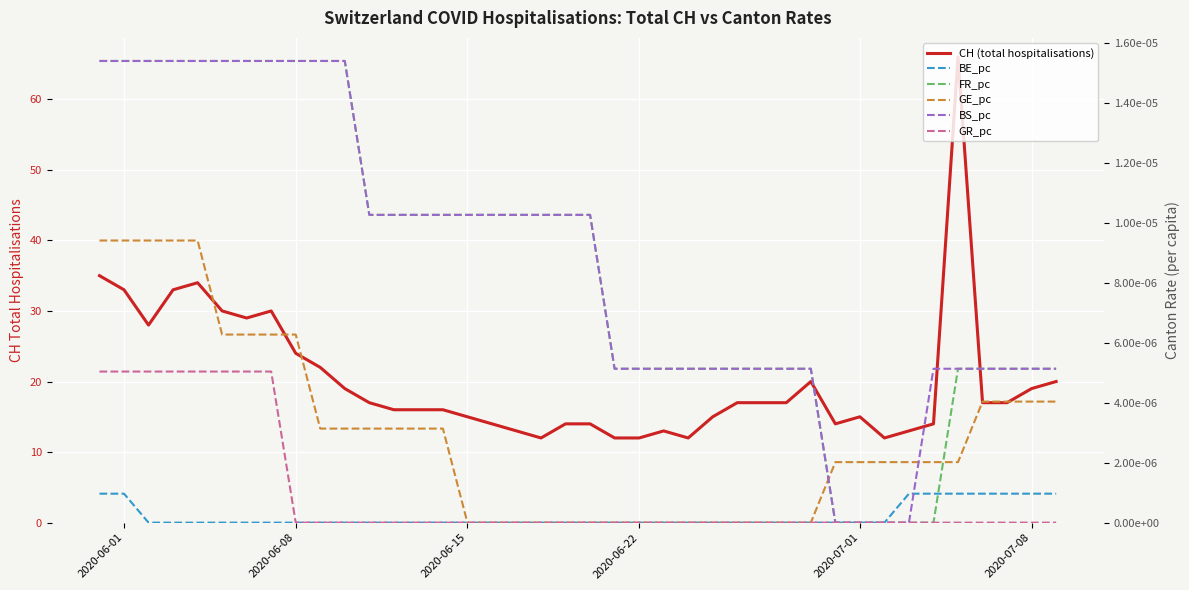

How many GE_pc values are between 0 and 1?

40